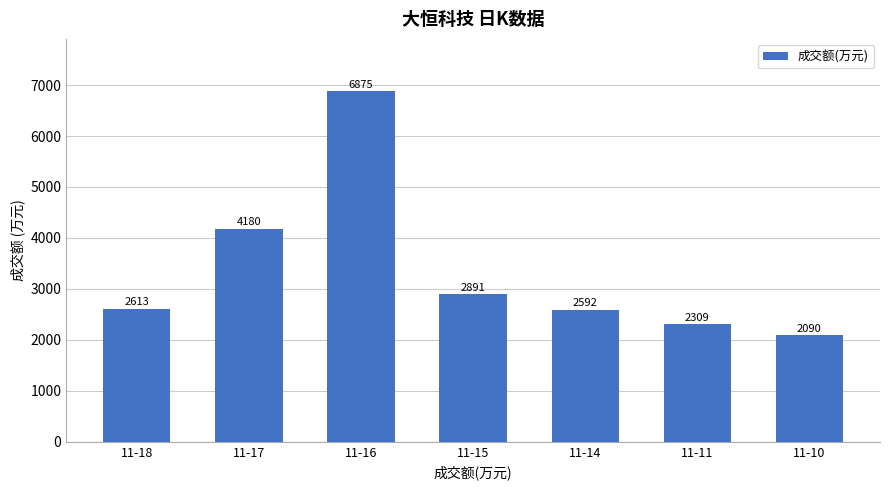

What is the value of the 4th bar from the left?

2891